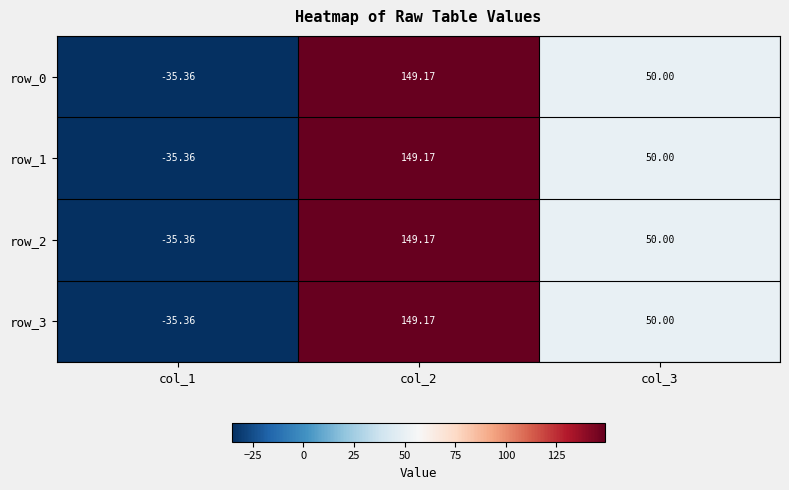

What is the maximum value shown in the chart?

149.2